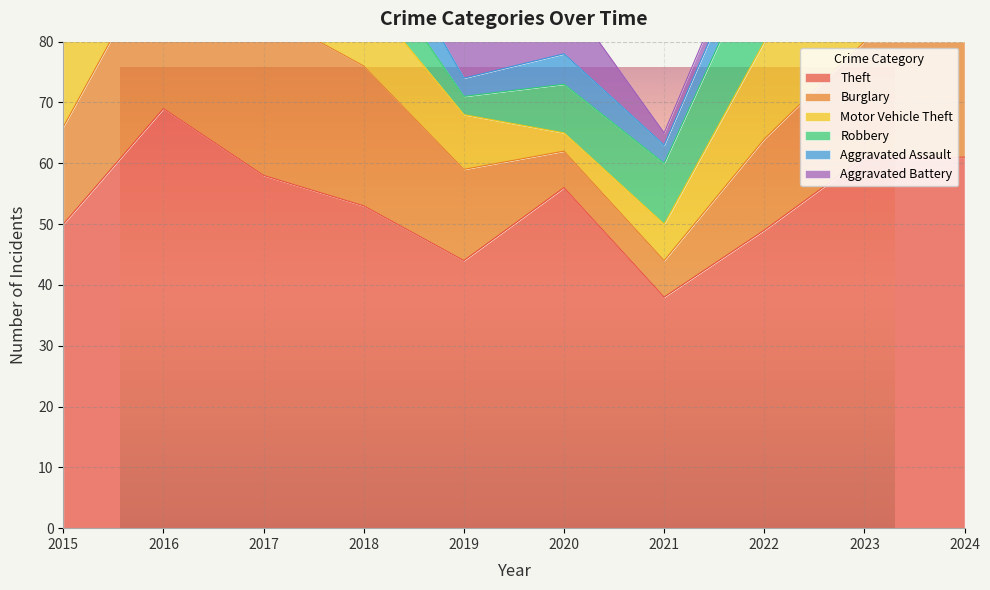

Reading right to left, extract all data points from this chart.

Theft: 61	61	49	38	56	44	53	58	69	50
Burglary: 19	19	15	6	6	15	23	27	27	16
Motor Vehicle Theft: 12	29	16	6	3	9	12	11	12	16
Robbery: 11	8	16	10	8	3	7	13	6	5
Aggravated Assault: 13	4	5	3	5	3	8	4	9	5
Aggravated Battery: 4	2	3	2	10	6	6	7	9	2